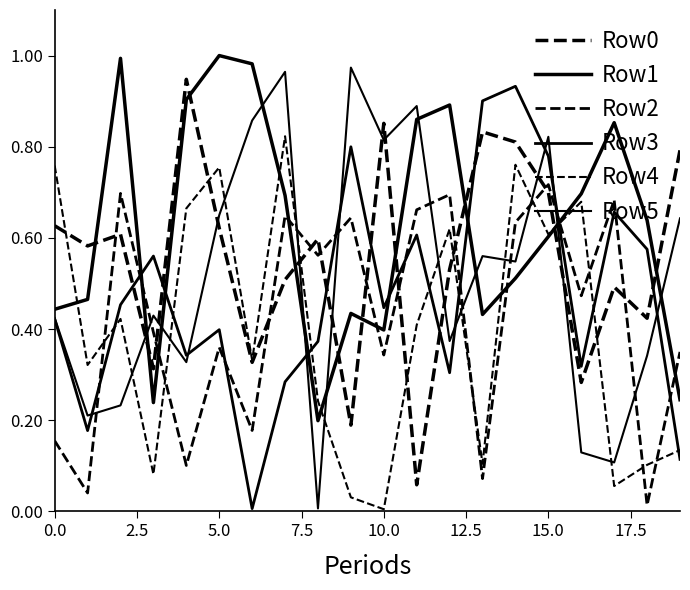

Is this an area chart (filled region under the line)?

No